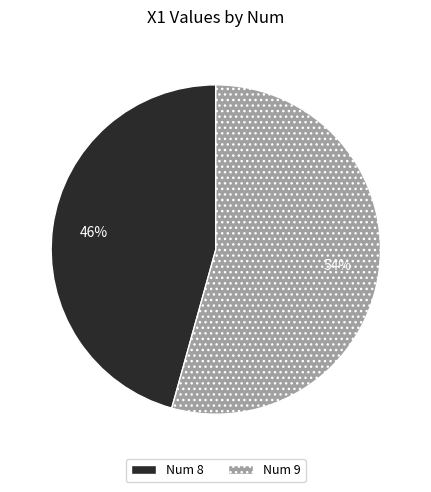

Is there a majority slice in this chart?

Yes